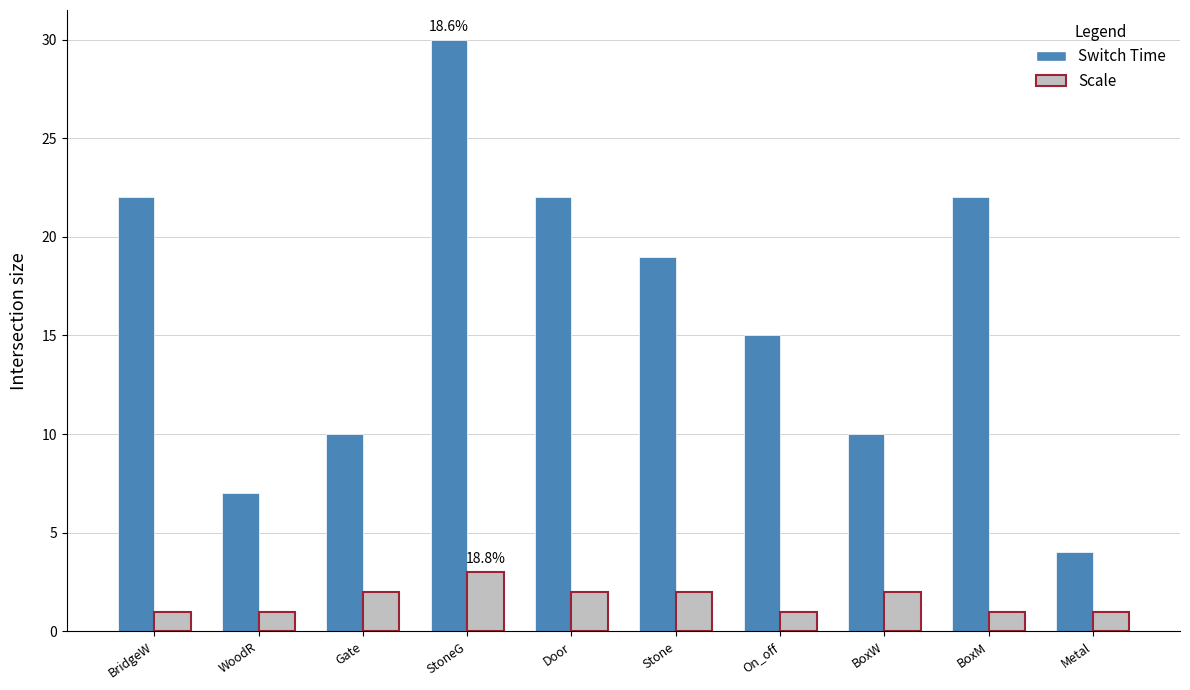

Rank the series by their average value, from highest to lowest.

Switch Time, Scale